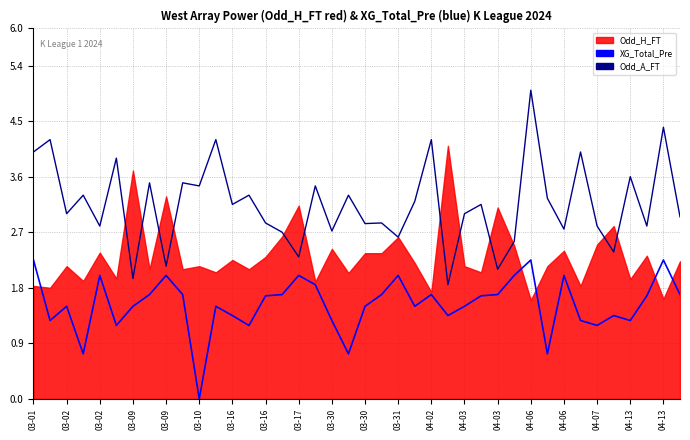

The value of Odd_A_FT at 04-07 is 4.8. True or false?

False